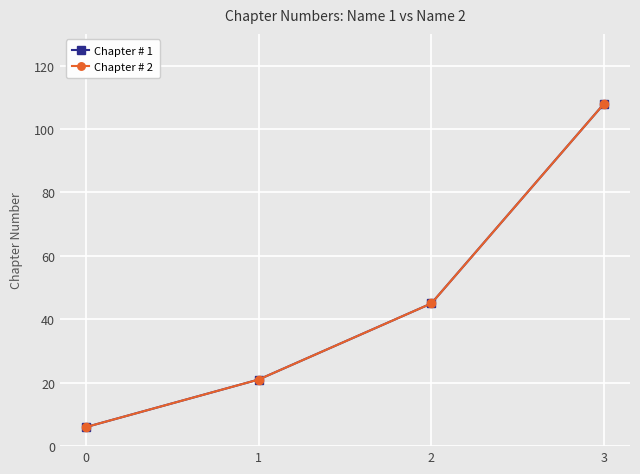

Does the chart have visible grid lines?

Yes